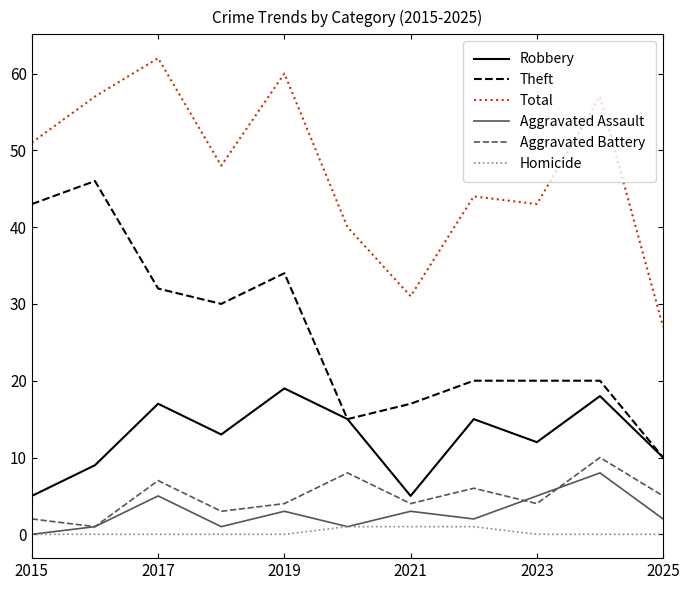

True or false: Theft has more than 0 interior local peaks.

True